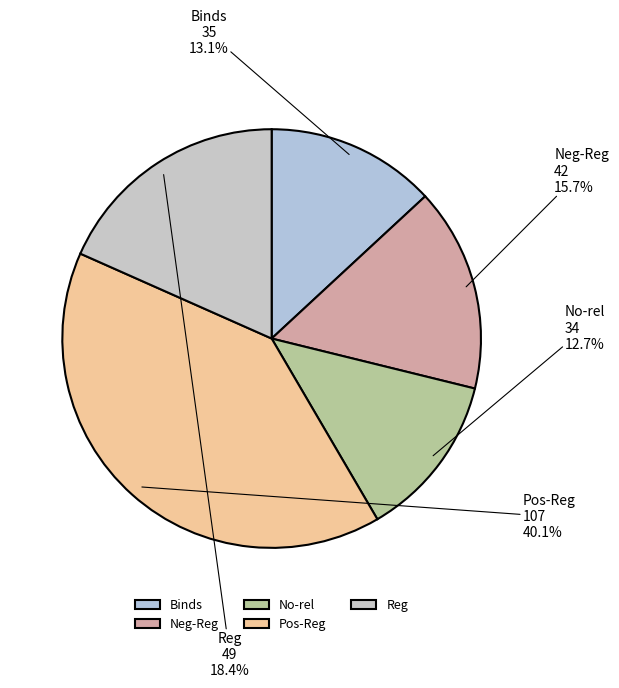

Between Binds and Pos-Reg, which is larger?

Pos-Reg